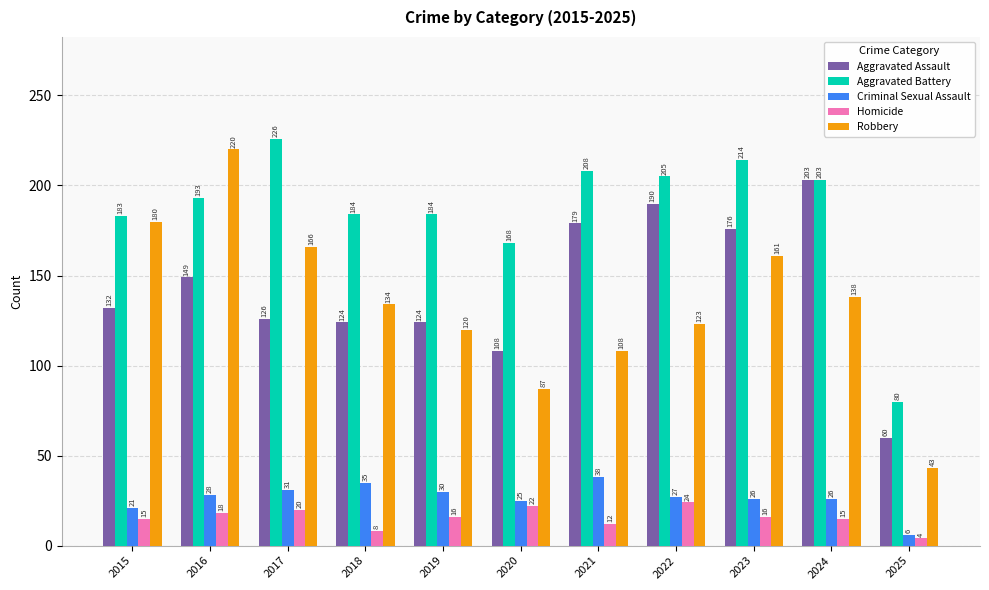

What is the sum of the Homicide values at 2015 and 2024?

30